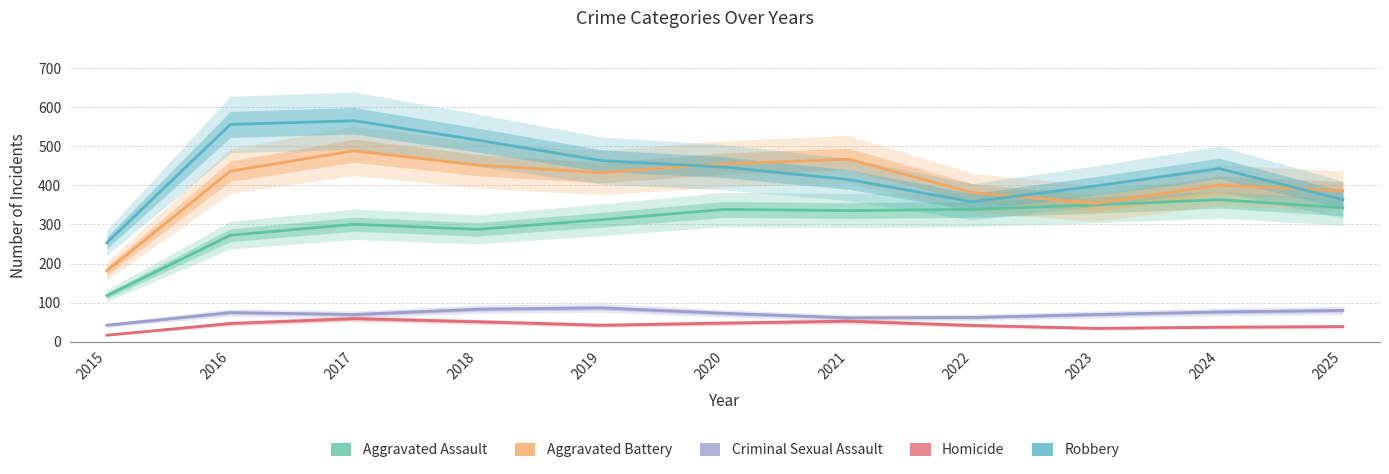

At which label does Aggravated Battery first exceed 432?

2016